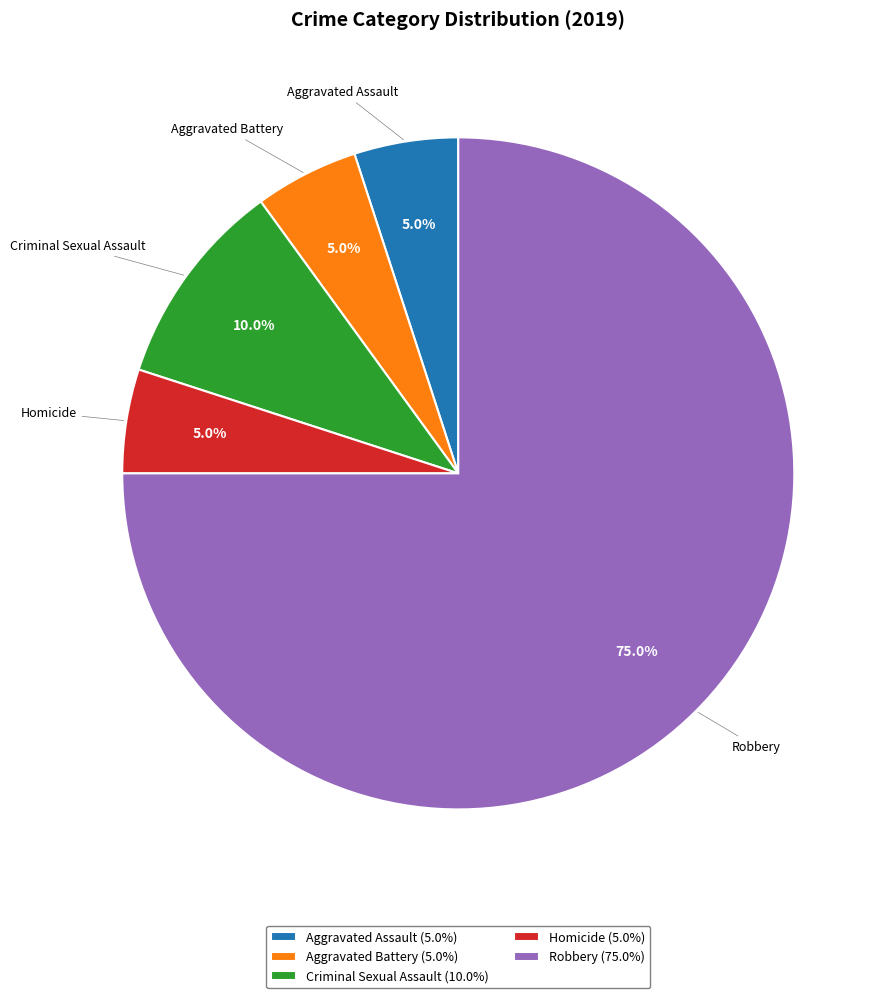

Count the number of slices in the pie.

5